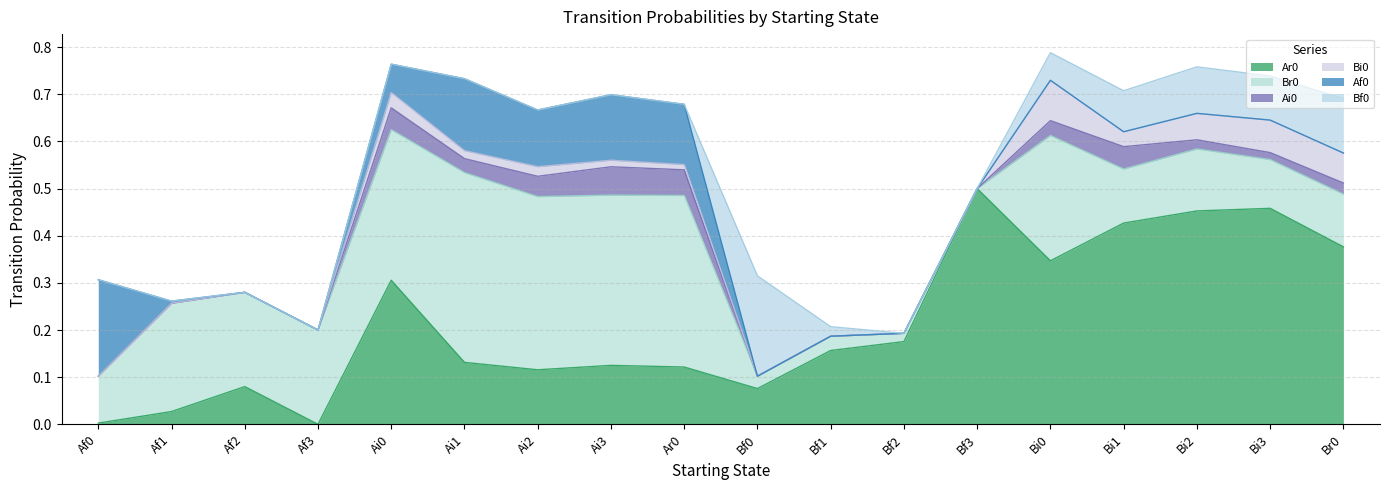

List the labels in order of Bi0 value, smallest first.

Af0, Af1, Af2, Af3, Bf0, Bf1, Bf2, Bf3, Ar0, Ai3, Ai1, Ai2, Bi1, Ai0, Bi2, Br0, Bi3, Bi0